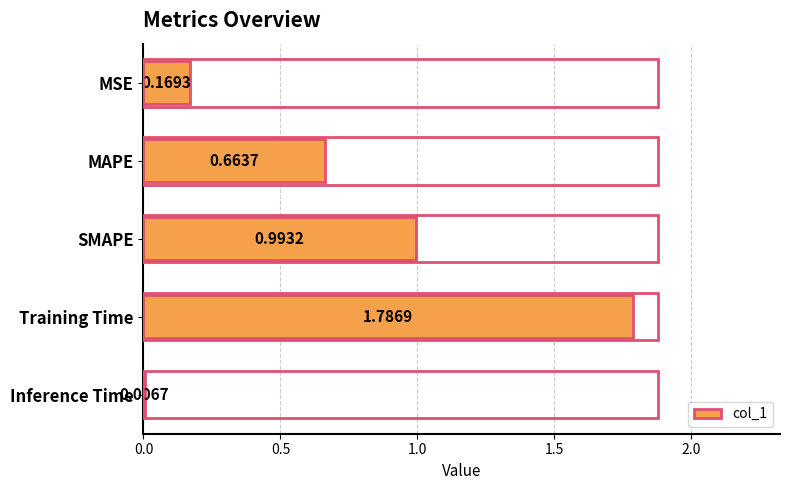

Where is the data nearest to the value 0?

Inference Time